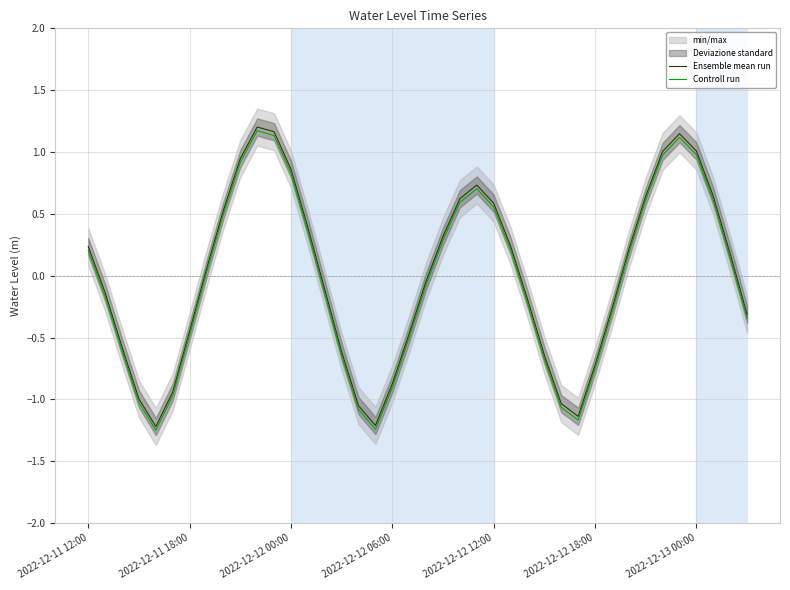

Which series has the widest spread of values?

Ensemble mean run